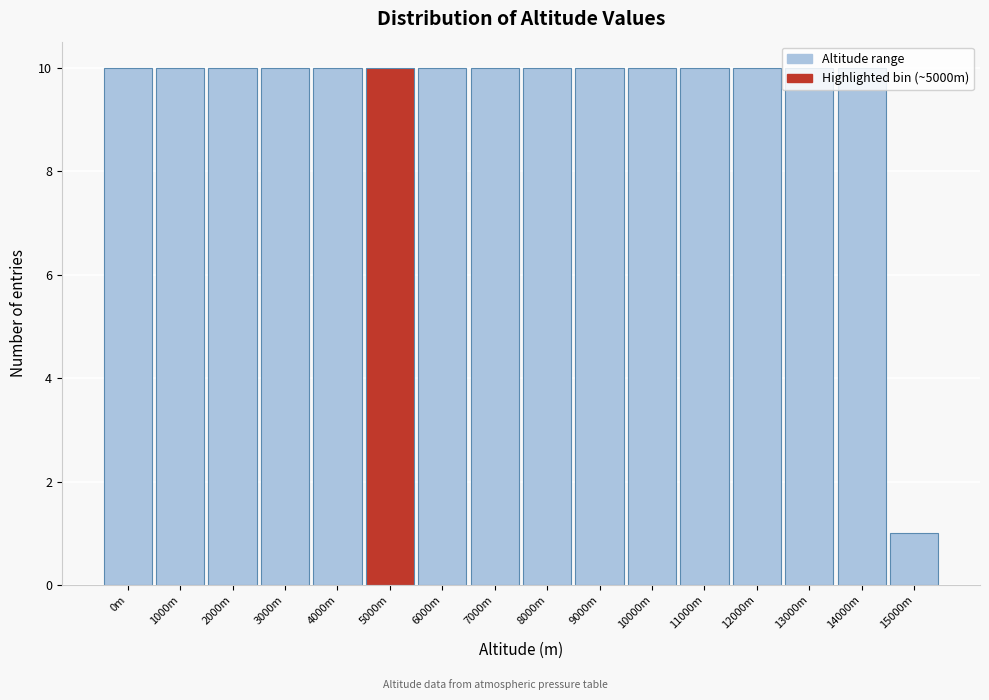

At which label is the value closest to 5?

15000m